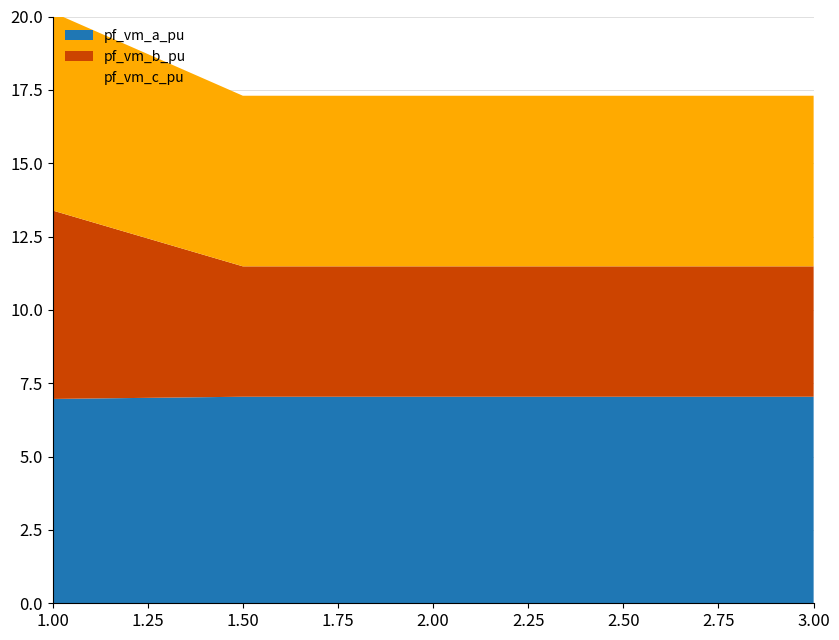

What is the total value across all series at 2.50?

17.3